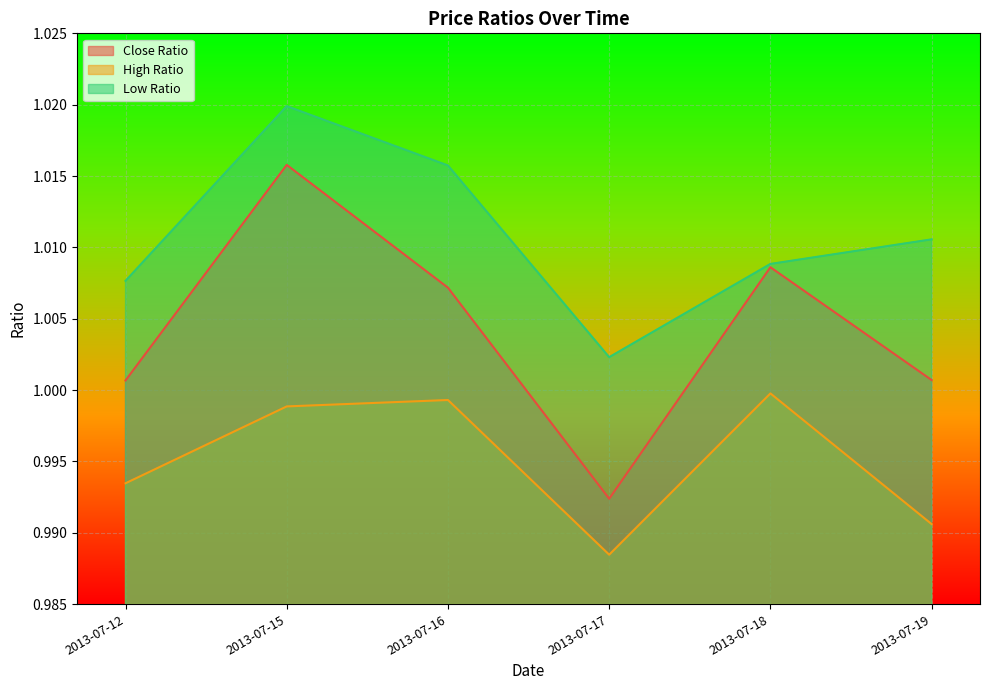

The Low Ratio series shows 0.5 at 2013-07-18. True or false?

False